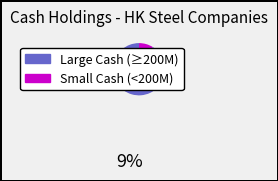

Is there any slice that represents more than half of the pie?

Yes